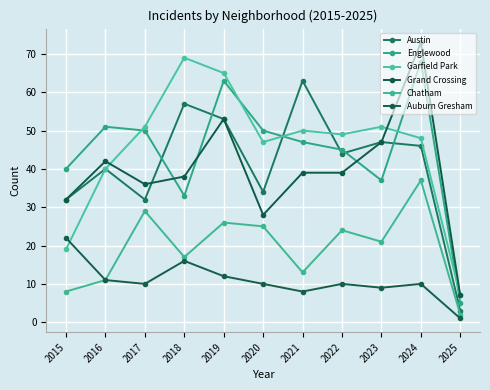

Reading left to right, what are all the values shown in this chart?

Austin: 32	40	32	57	53	34	63	44	47	46	3
Englewood: 40	51	50	33	63	50	47	45	37	68	5
Garfield Park: 19	40	51	69	65	47	50	49	51	48	7
Grand Crossing: 32	42	36	38	53	28	39	39	47	73	7
Chatham: 8	11	29	17	26	25	13	24	21	37	2
Auburn Gresham: 22	11	10	16	12	10	8	10	9	10	1